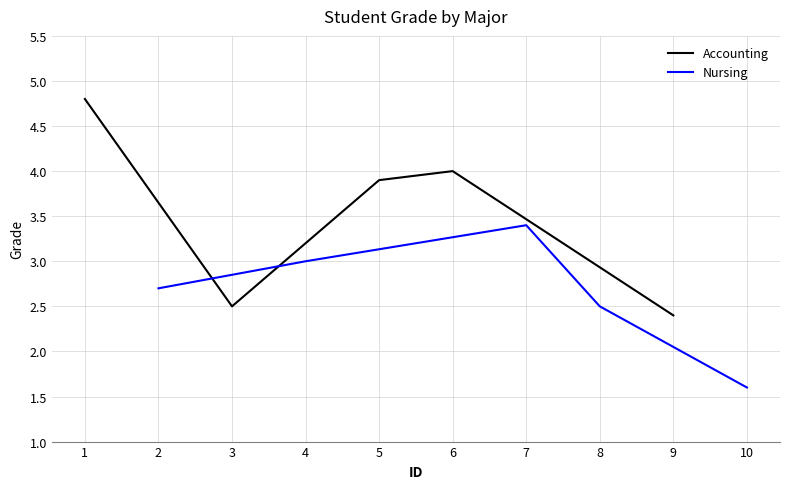

Rank the categories by Accounting value from highest to lowest.

1, 6, 5, 3, 9